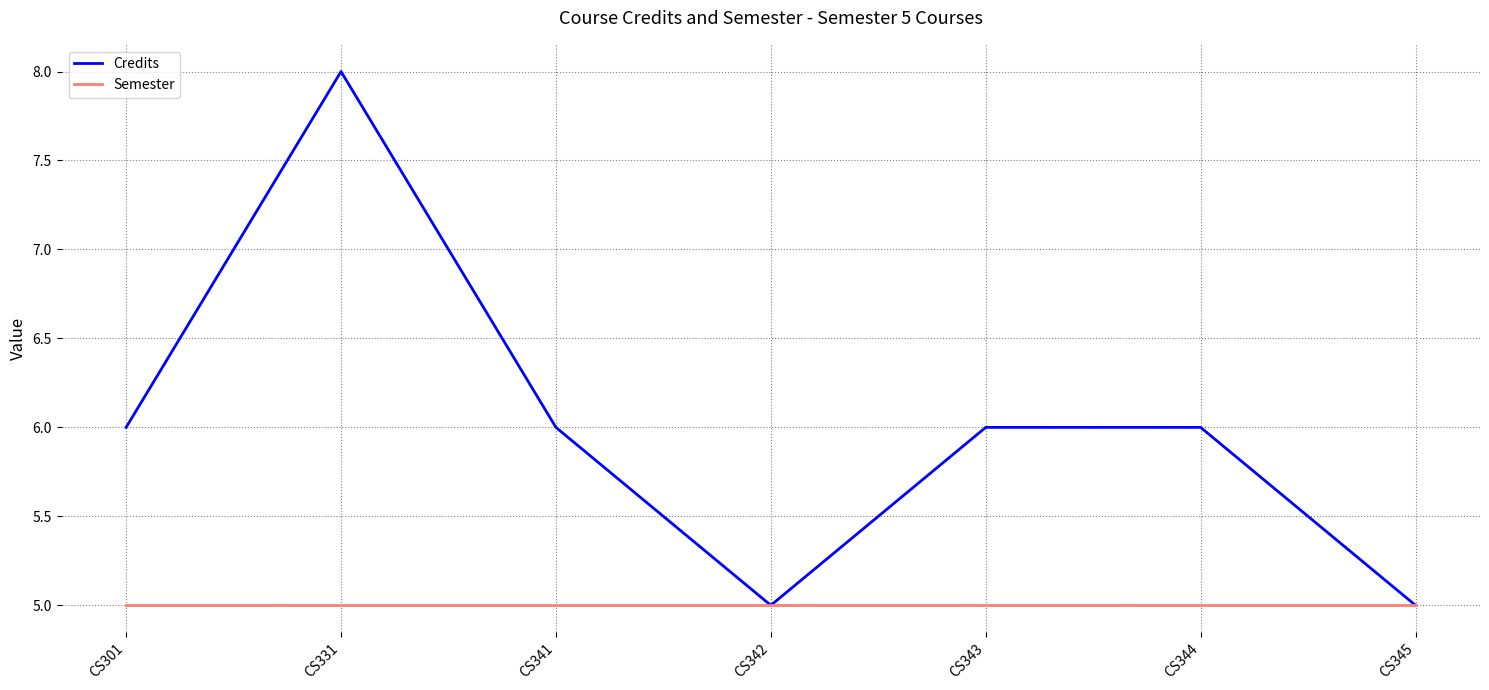

Reading right to left, extract all data points from this chart.

Credits: CS345=5	CS344=6	CS343=6	CS342=5	CS341=6	CS331=8	CS301=6
Semester: CS345=5	CS344=5	CS343=5	CS342=5	CS341=5	CS331=5	CS301=5